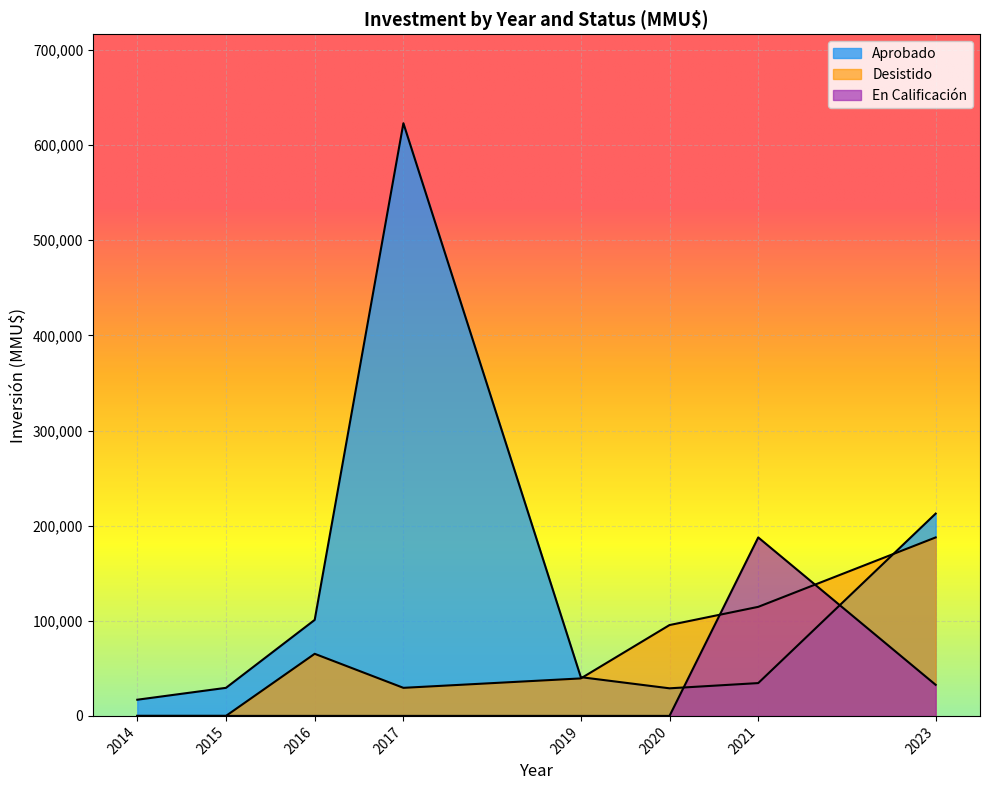

How many times do En Calificación and Desistido cross each other?

2